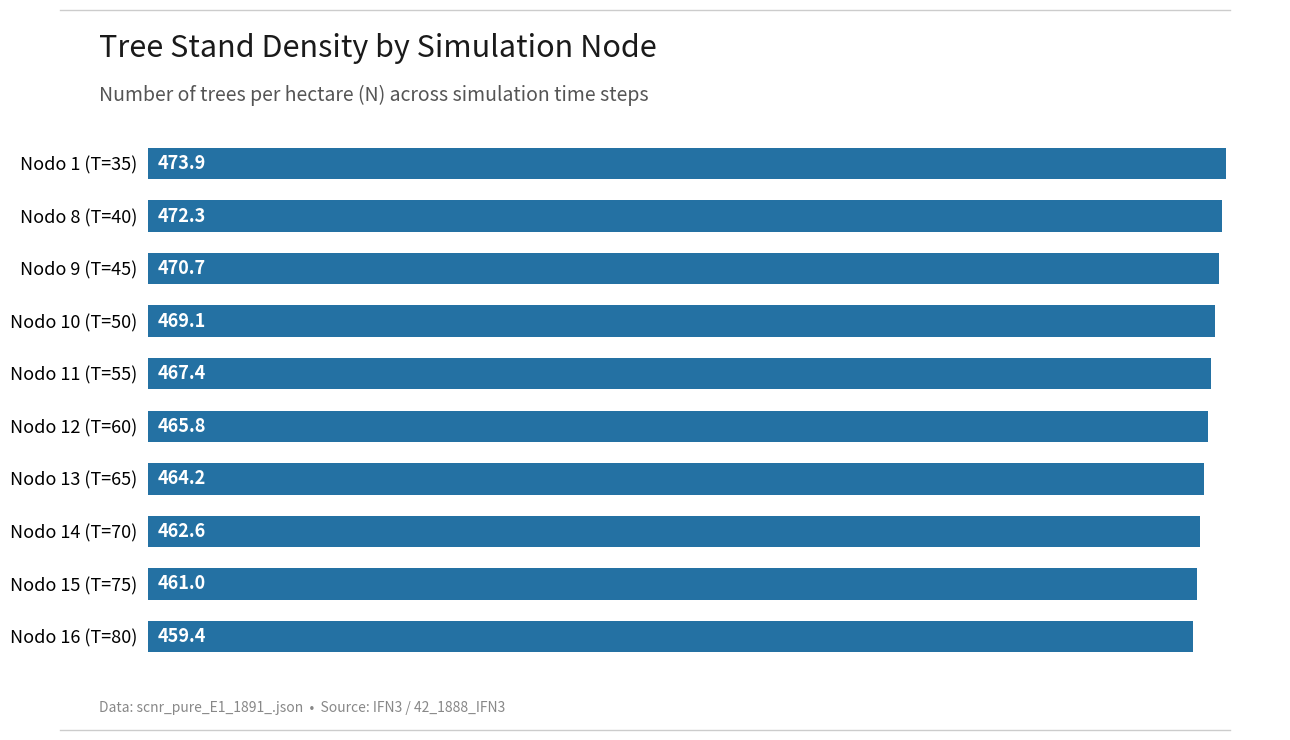

Rank the categories by value from lowest to highest.

Nodo 16 (T=80), Nodo 15 (T=75), Nodo 14 (T=70), Nodo 13 (T=65), Nodo 12 (T=60), Nodo 11 (T=55), Nodo 10 (T=50), Nodo 9 (T=45), Nodo 8 (T=40), Nodo 1 (T=35)